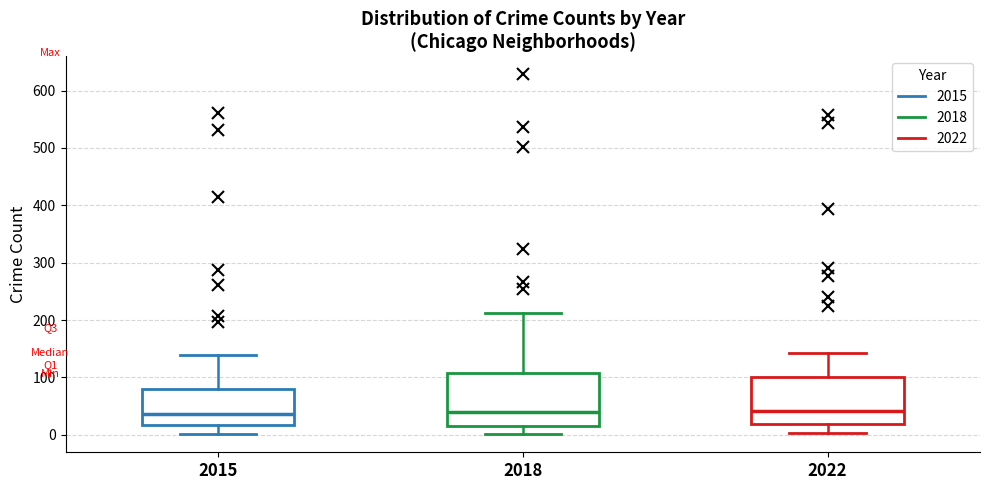

Which box is the tallest, from its lower edge to its upper edge?

2018